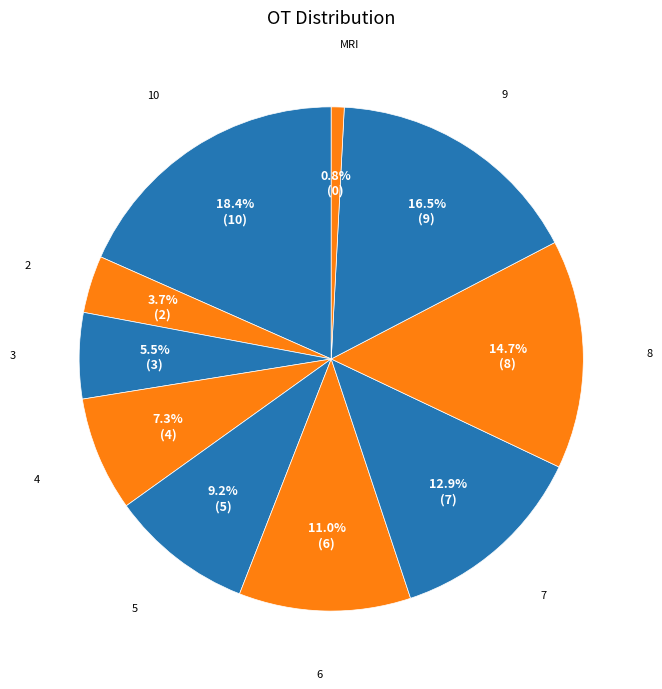

How many slices are in this pie chart?

10